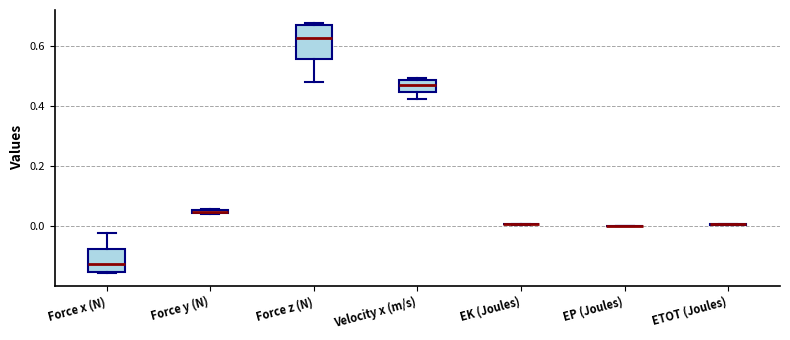

Where is the upper edge of the box for Force y (N) on the y-axis? The values are not printed on the chart, so give them approximately, as read against the axis.

0.06